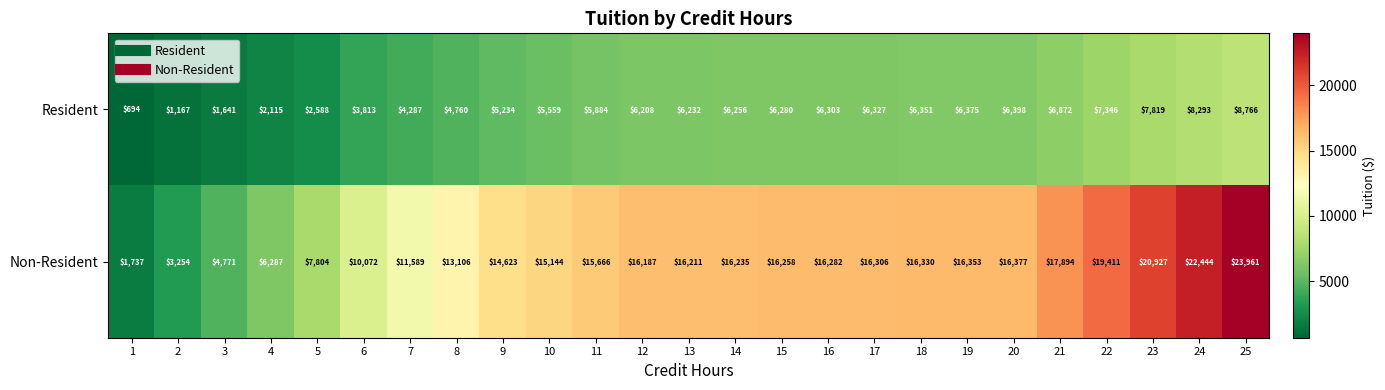

Between 7 and 8, which series saw the biggest shift?

Non-Resident